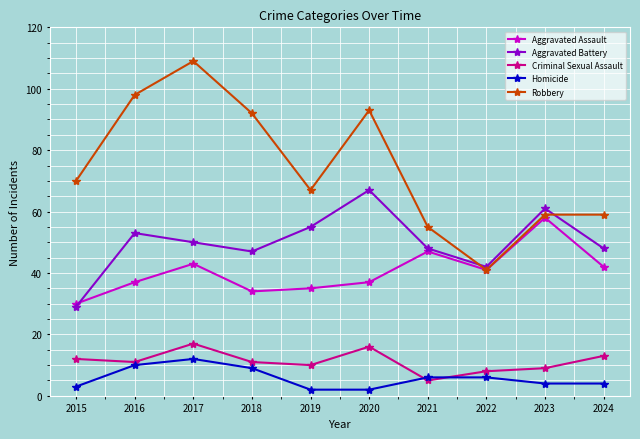

Where is the first local maximum for Aggravated Battery?

2016